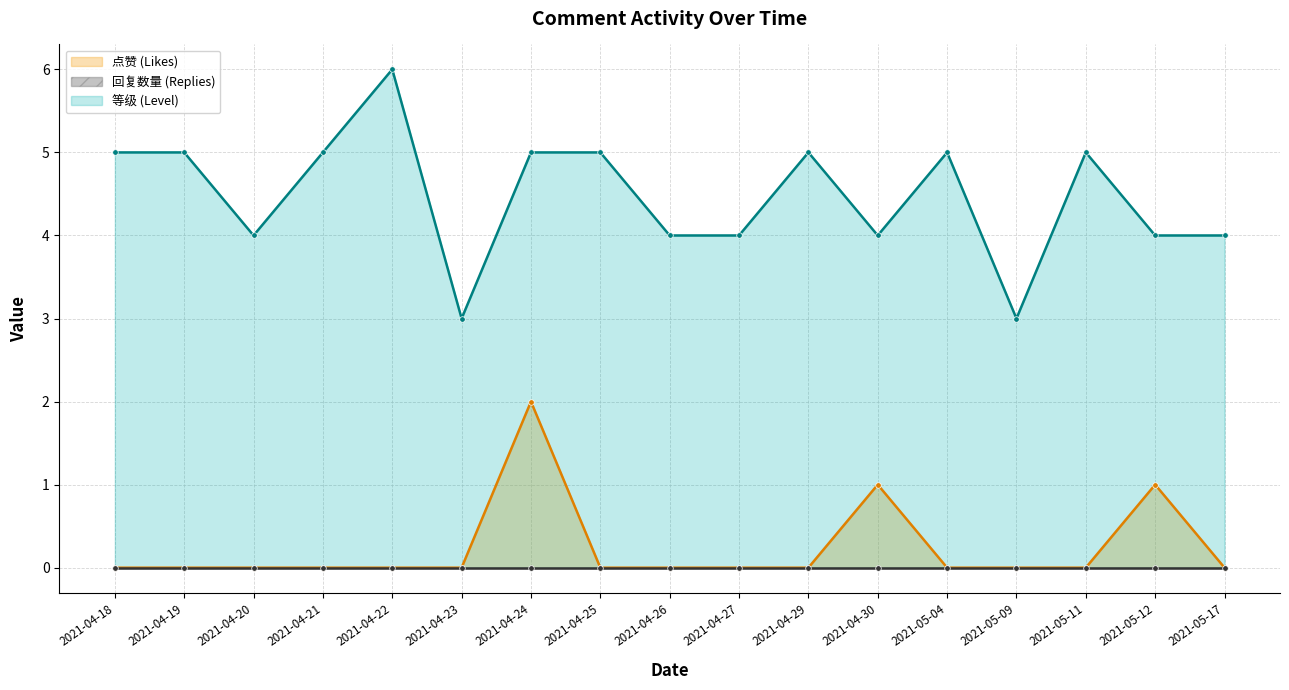

The 点赞 (Likes) series shows 1 at 2021-04-27. True or false?

False